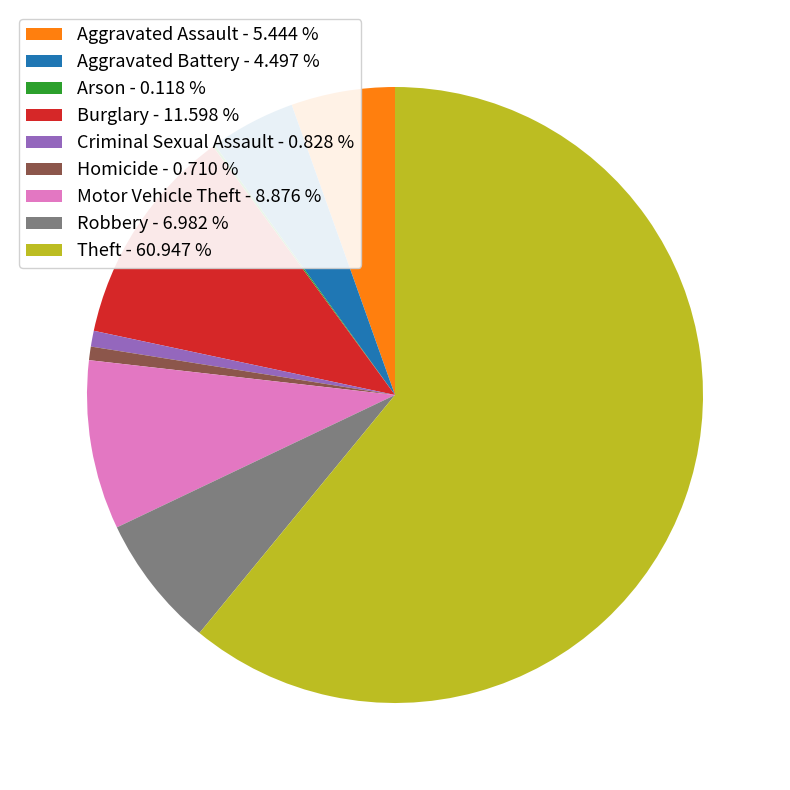

Which has a higher value, Theft or Aggravated Battery?

Theft